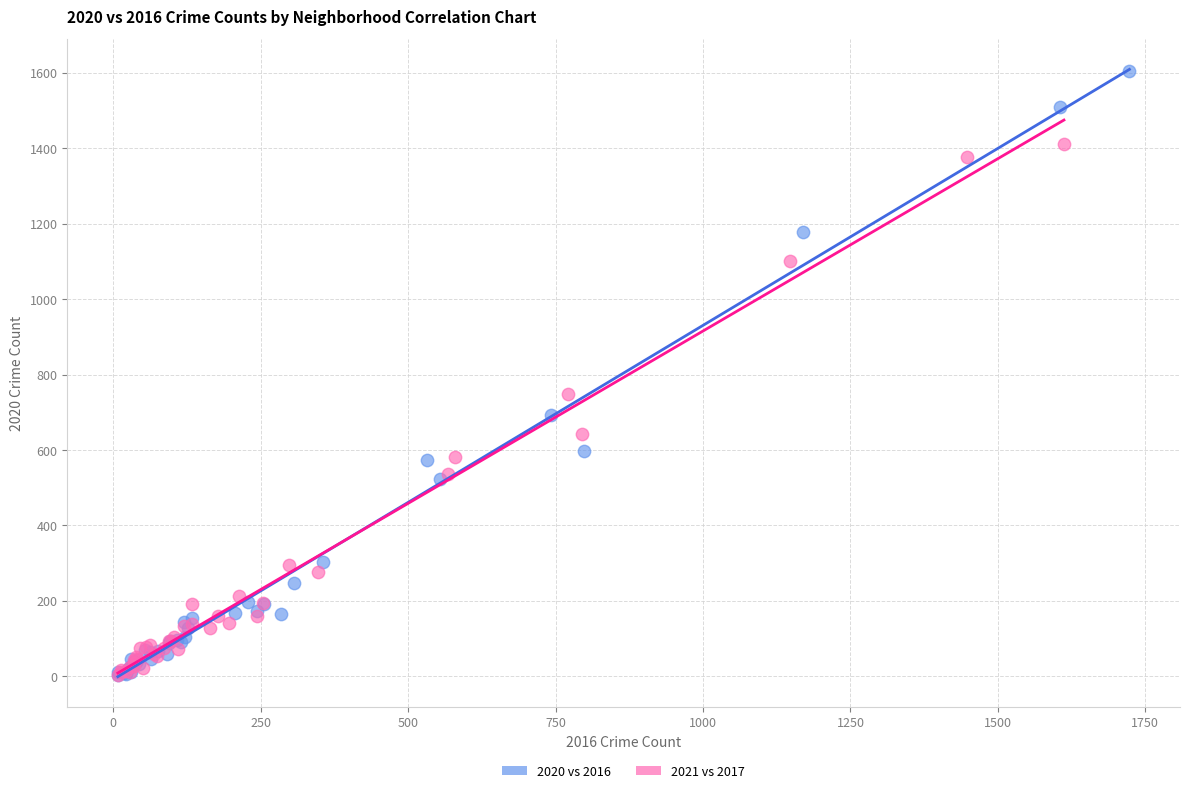

Which series reaches the maximum Y coordinate?

2020 vs 2016